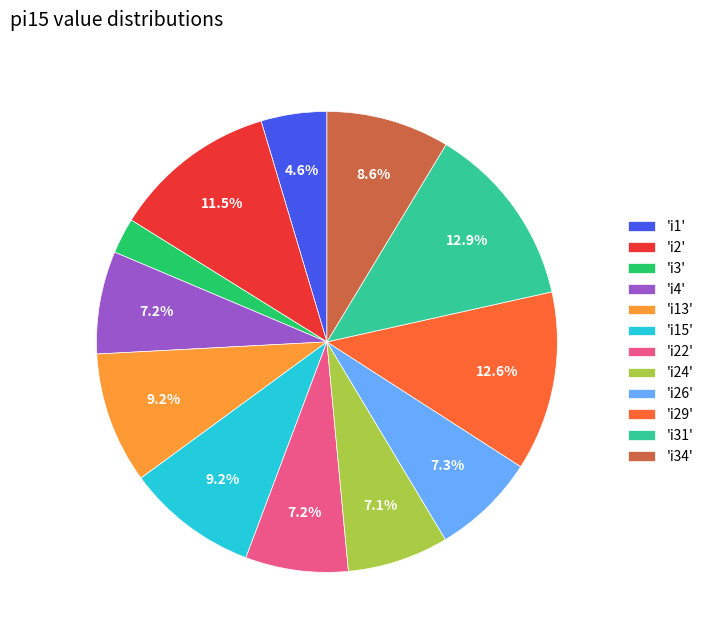

Between 'i34' and 'i13', which is larger?

'i13'